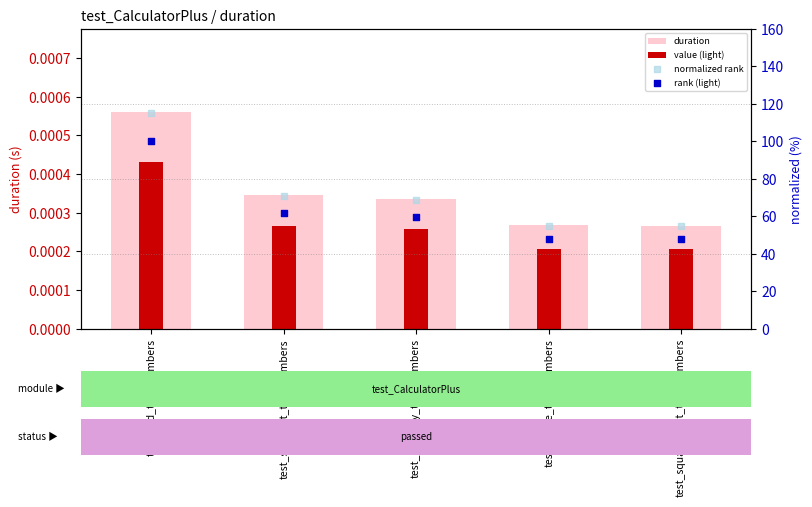

Which series has the largest total across all categories?

rank (light)